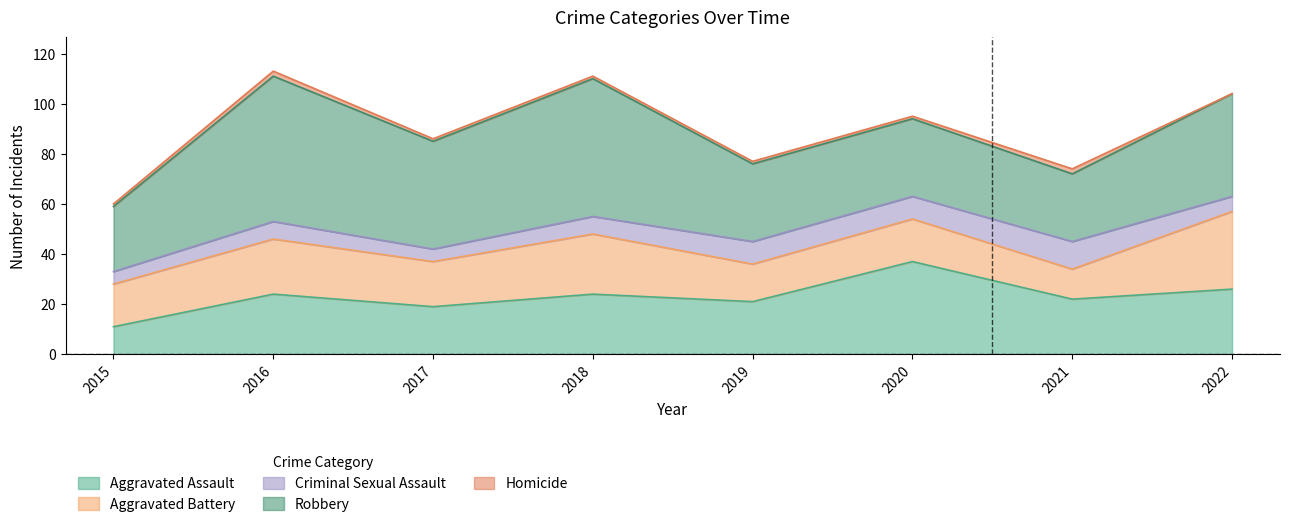

At how many categories does at least one series exceed 36?

5